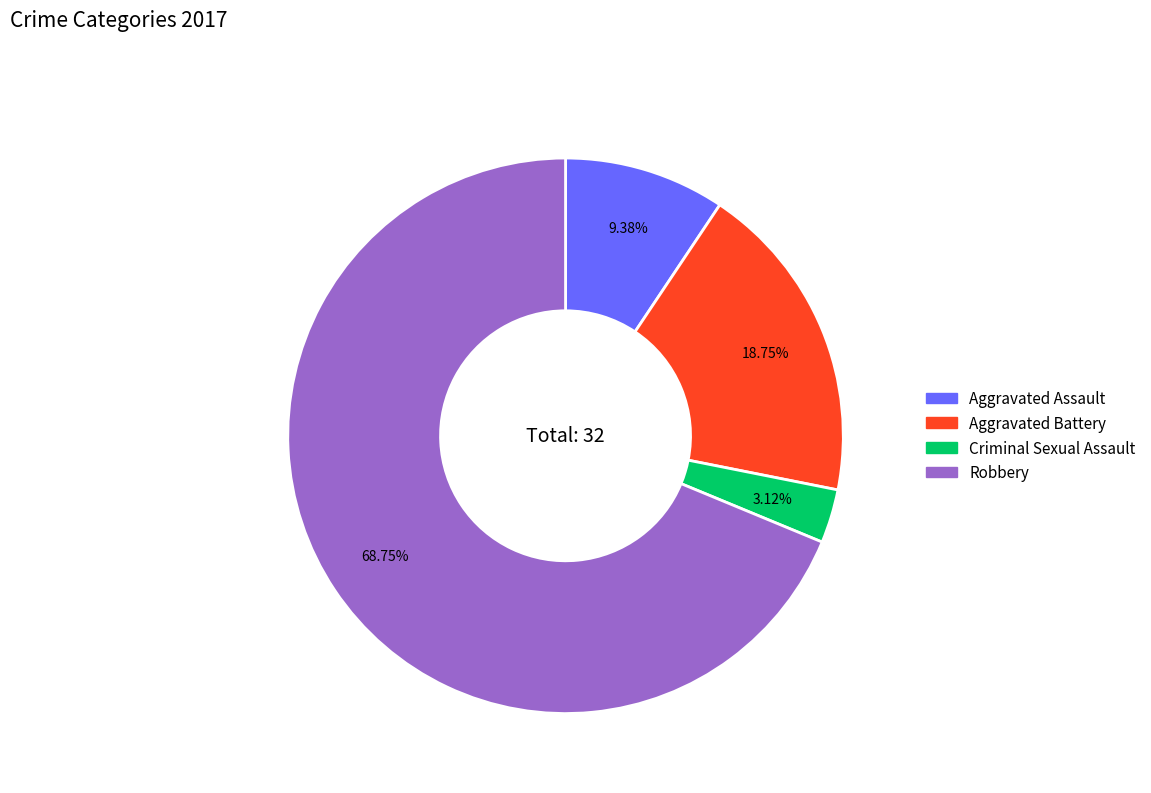

Combined, do Criminal Sexual Assault and Aggravated Battery account for over 50%?

No